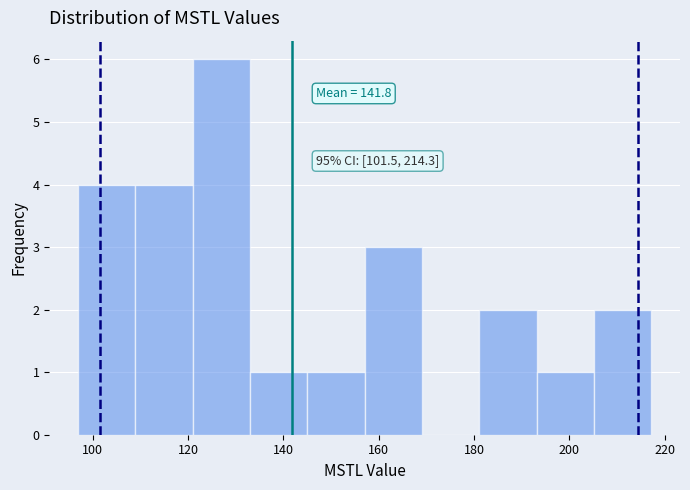

Over which range of the x-axis is the bar tallest?

120 to 132